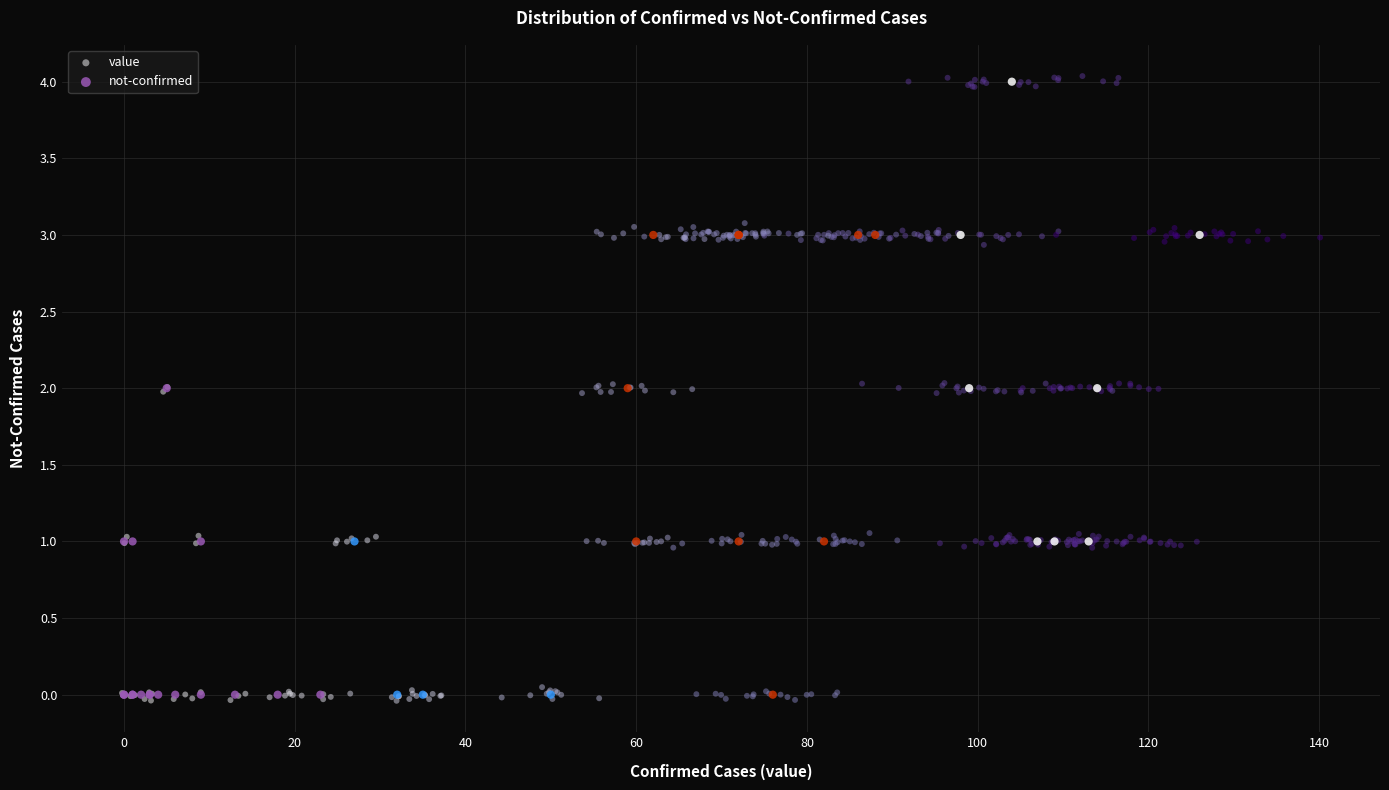

What are all the series names shown in the legend?

value, not-confirmed